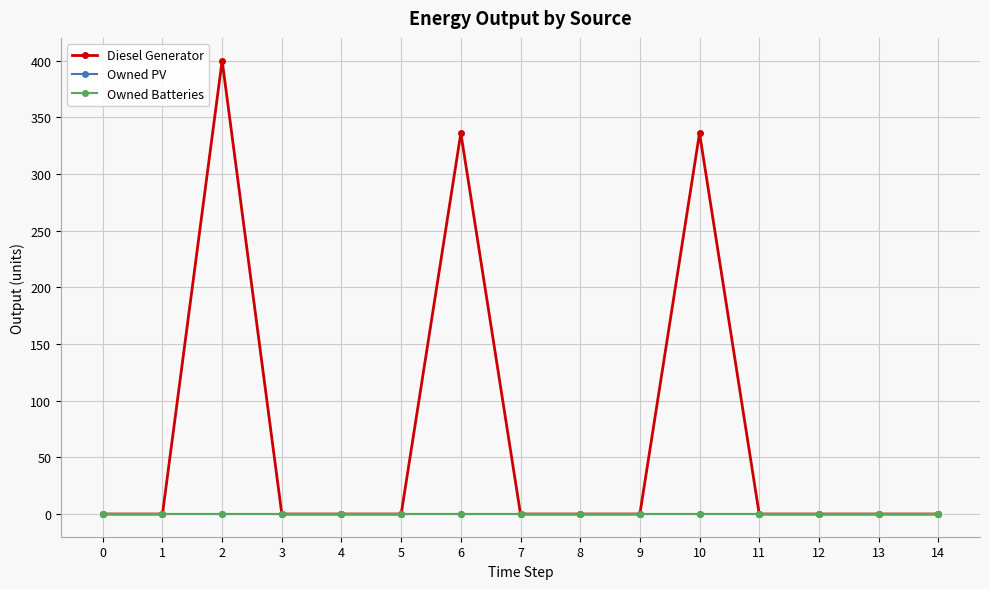

Does the chart display data point markers on the line(s)?

Yes